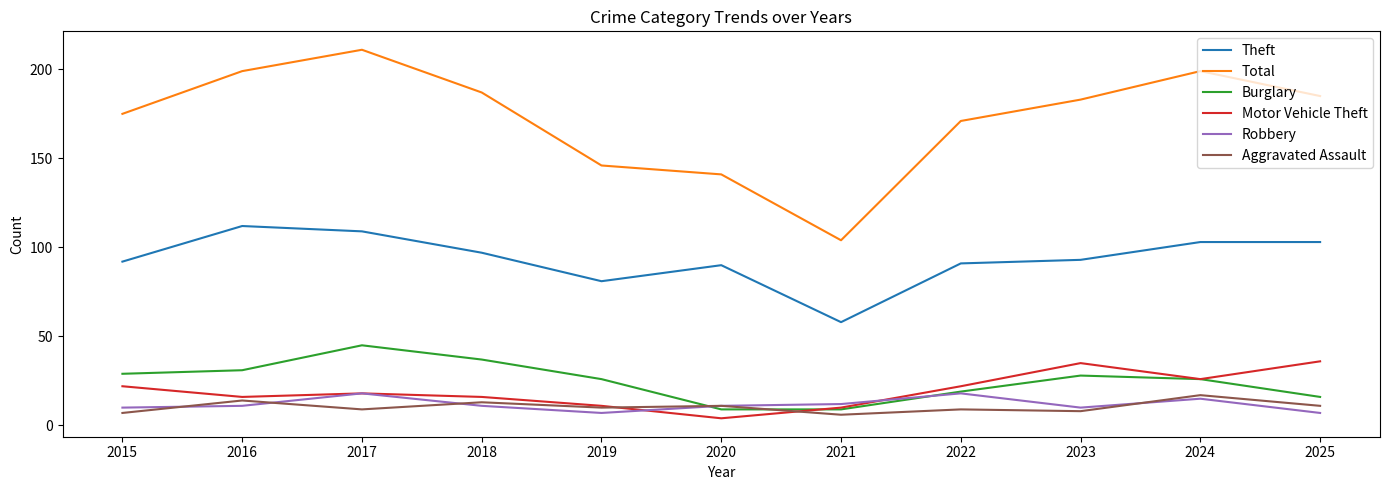

How many series are shown in this chart?

6